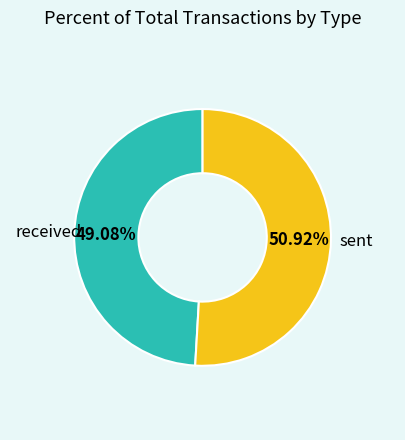

Is there a majority slice in this chart?

Yes